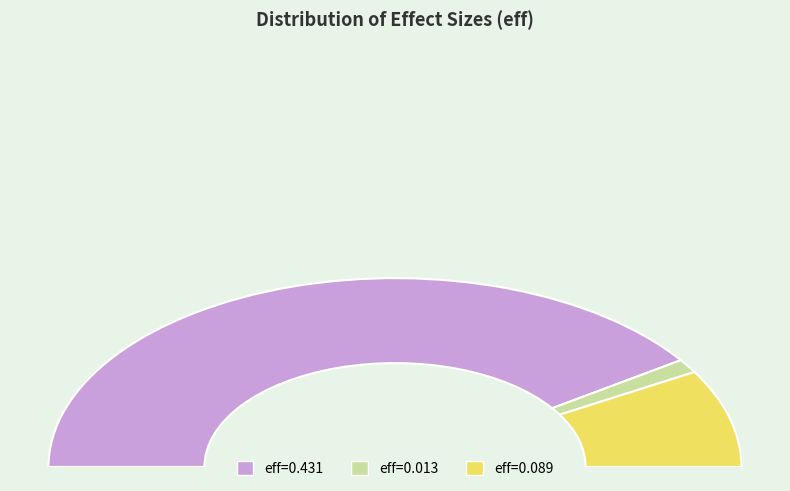

How many segments does this pie chart have?

3